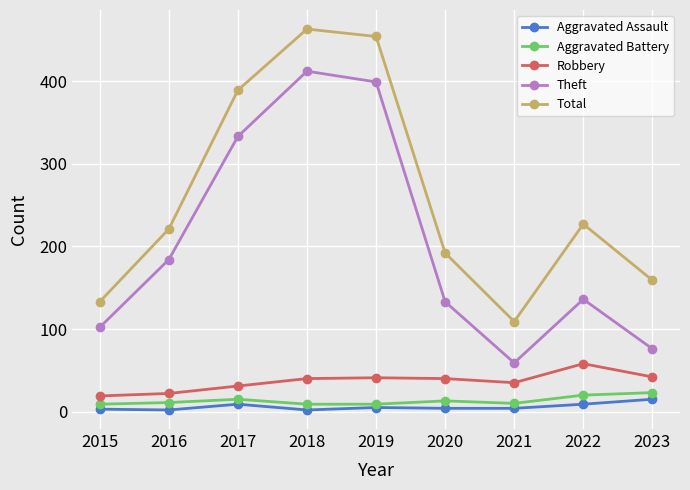

True or false: Theft has more than 2 points higher than both neighbors.

False